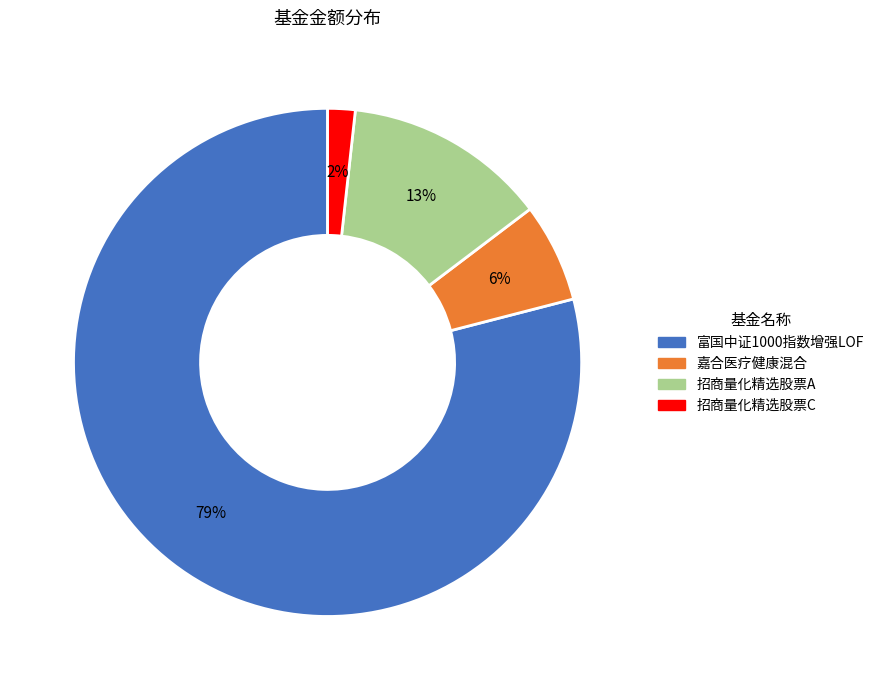

To the nearest percent, what is the difference between the largest and smallest slice percentages?

77%